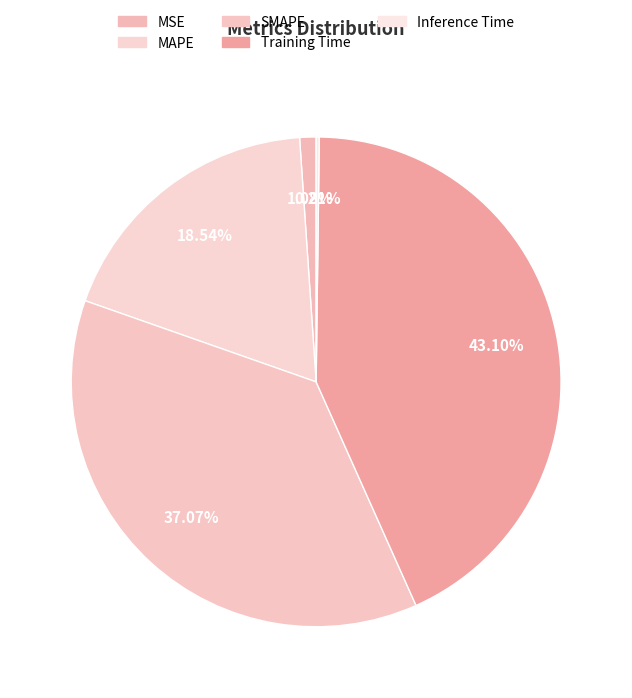

Do MSE and SMAPE together represent more than half of the pie?

No